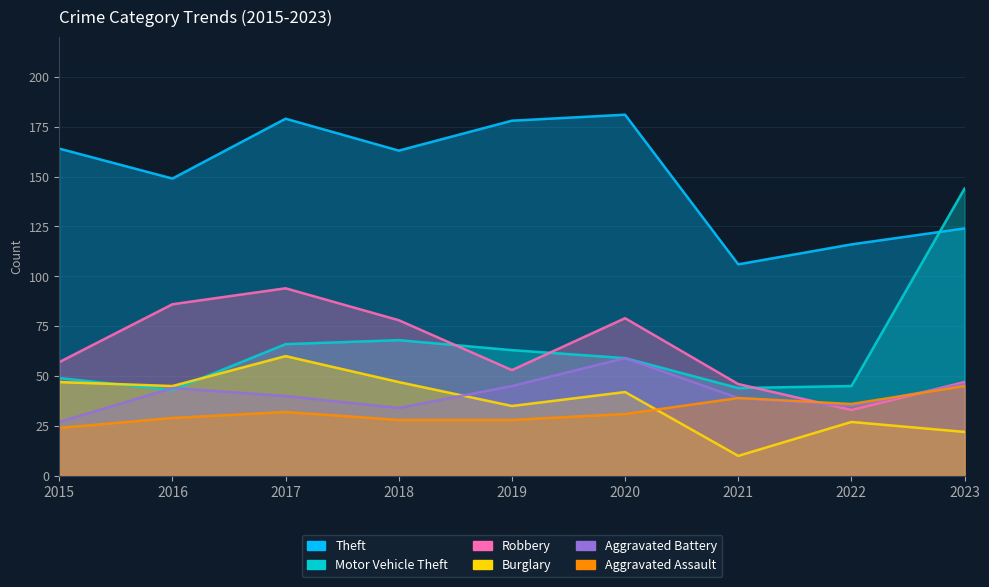

Rank the categories by Aggravated Battery value from highest to lowest.

2020, 2023, 2019, 2016, 2017, 2021, 2022, 2018, 2015